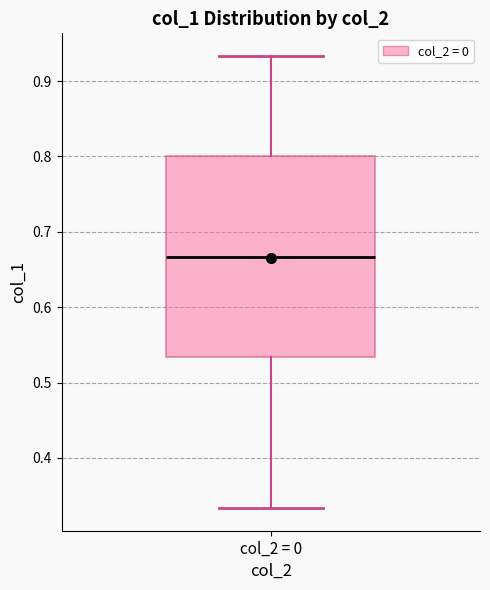

Where does the median line of the box for col_2 = 0 sit on the y-axis? The values are not printed on the chart, so give them approximately, as read against the axis.

0.67